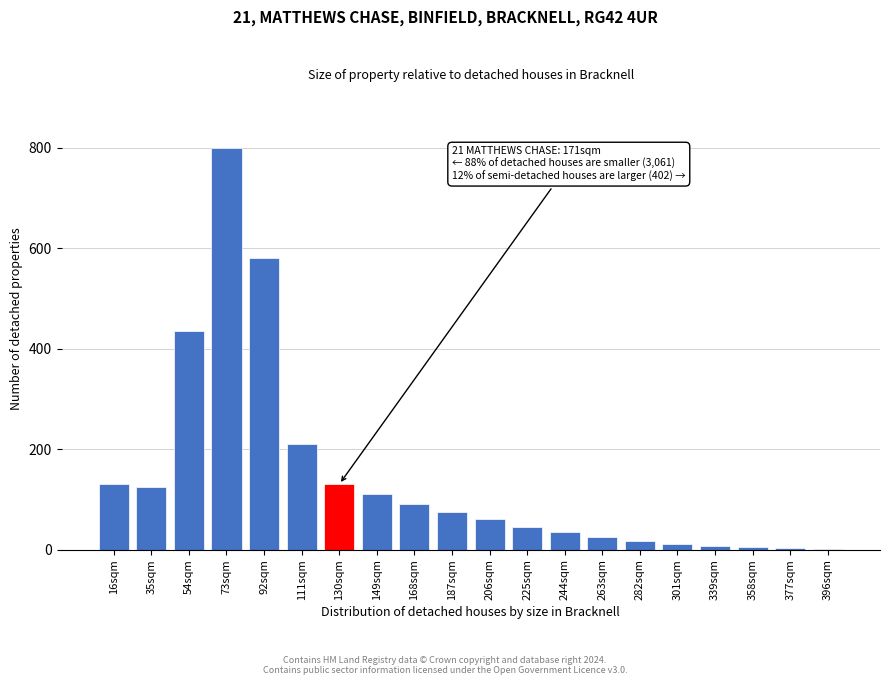

At which label is the value closest to 401?

54sqm